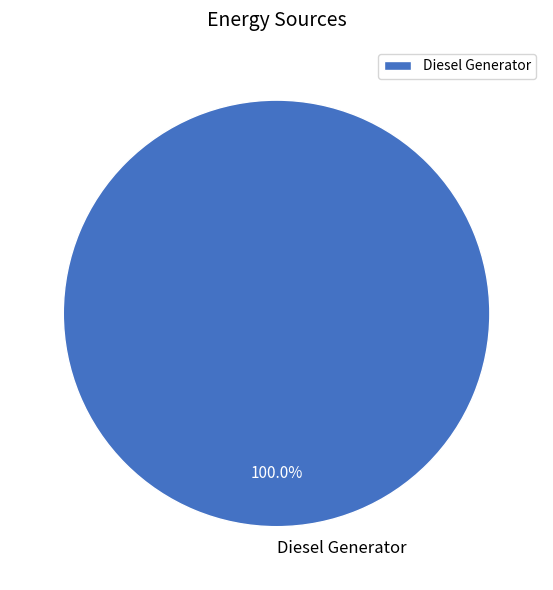

Which slice represents more than half of the pie?

Diesel Generator